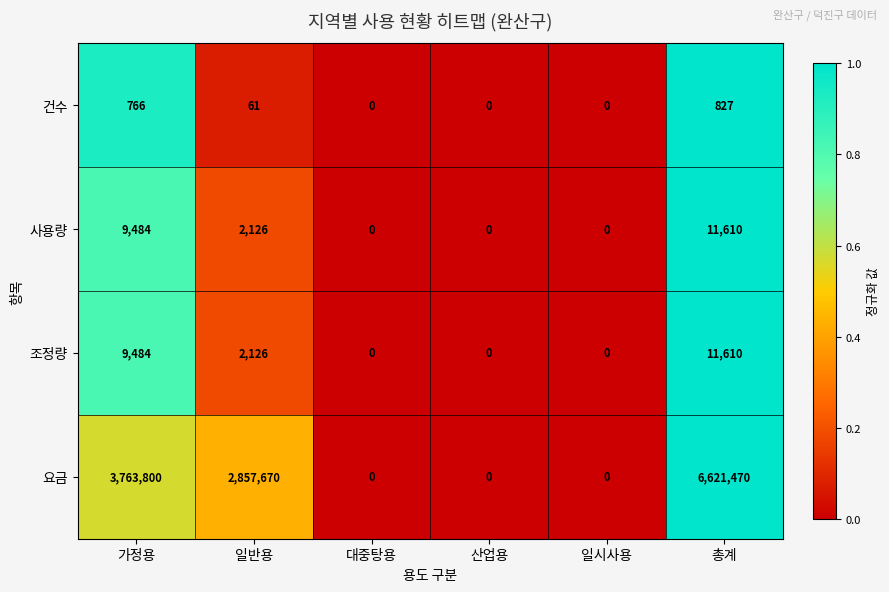

The value of 요금 at 대중탕용 is 0. True or false?

True